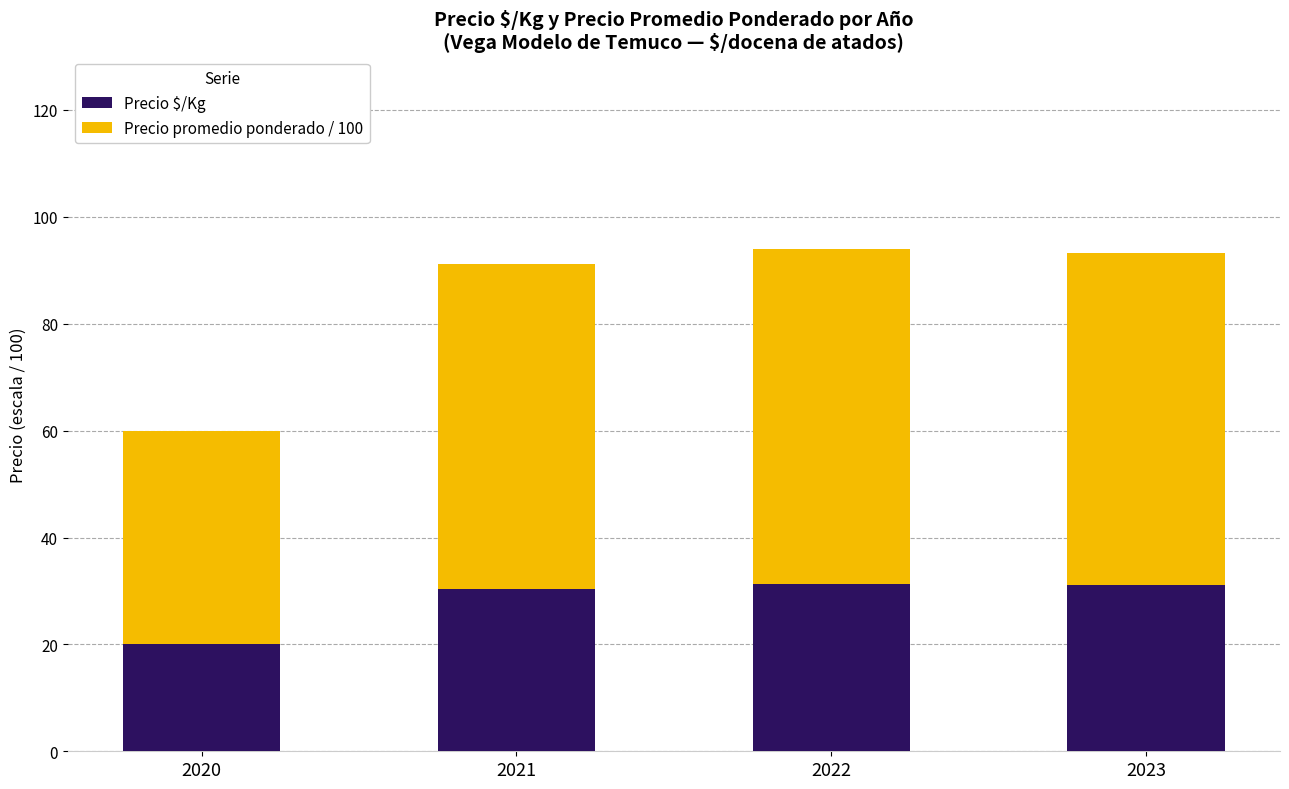

True or false: Precio $/Kg has a value of 20.0 at 2020.

True